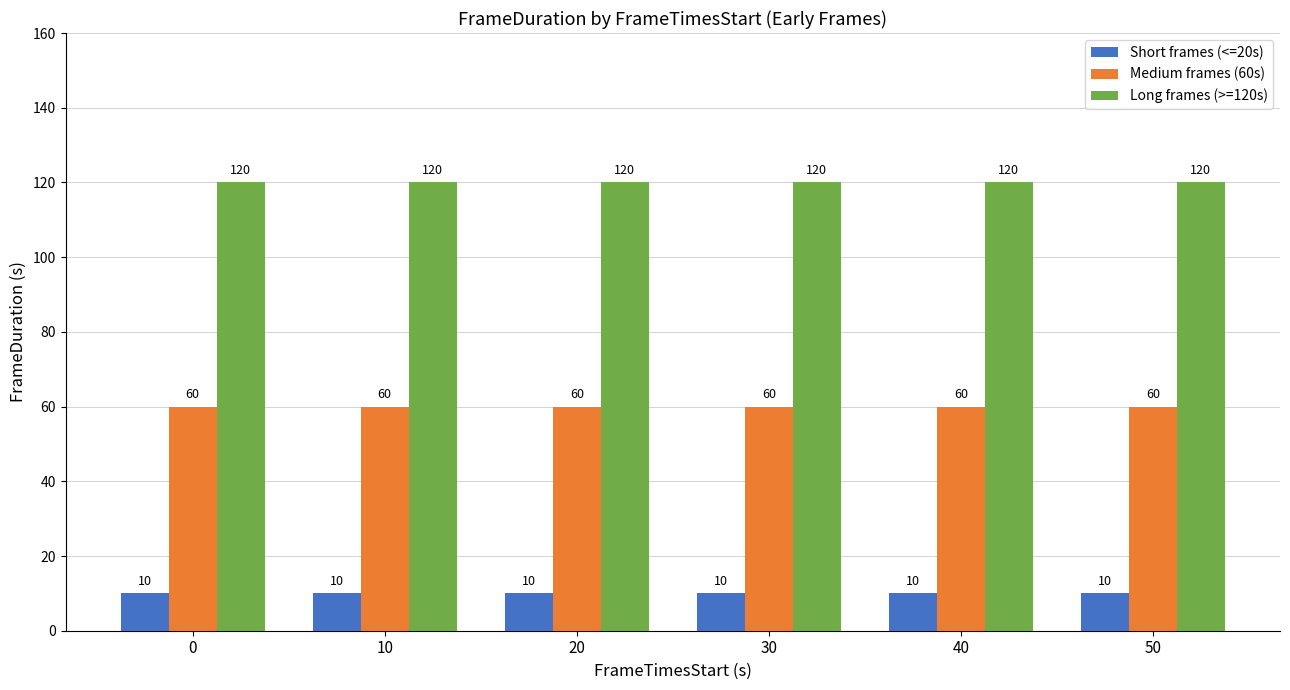

What is the sum of all Medium frames (60s) values?

360